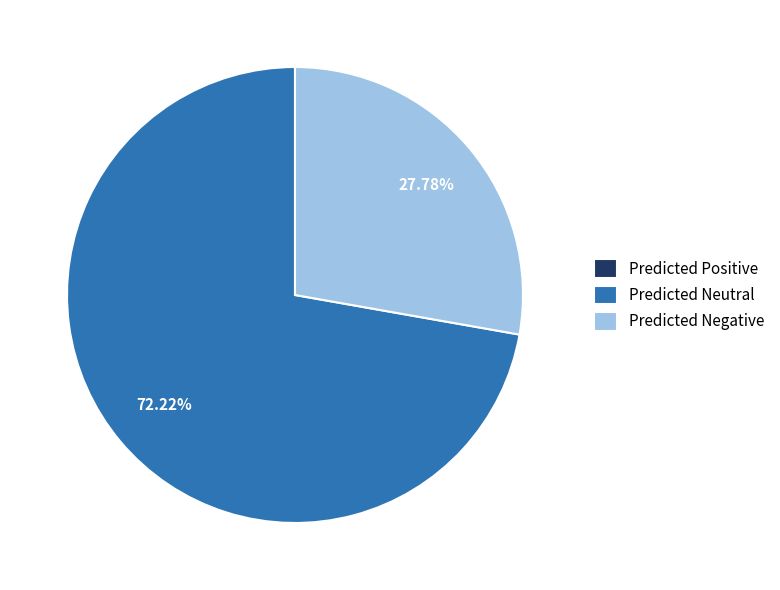

Which category accounts for the majority?

Predicted Neutral